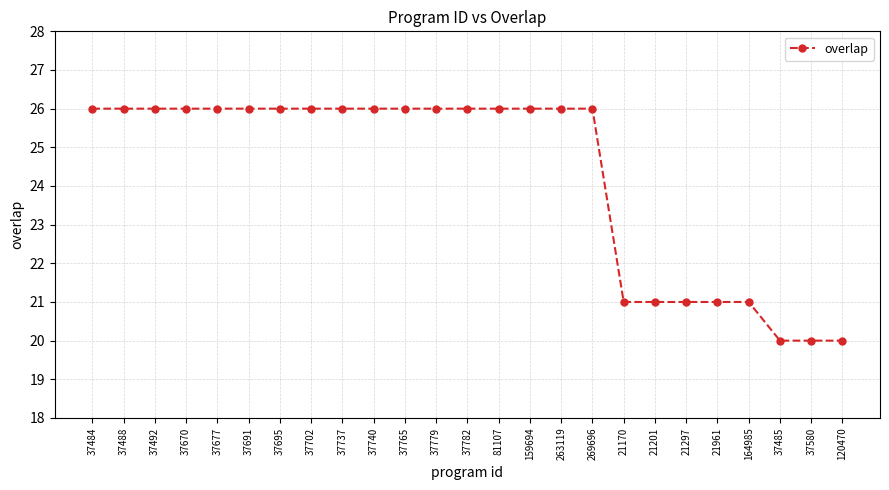

What is the difference between the maximum and minimum values?

6